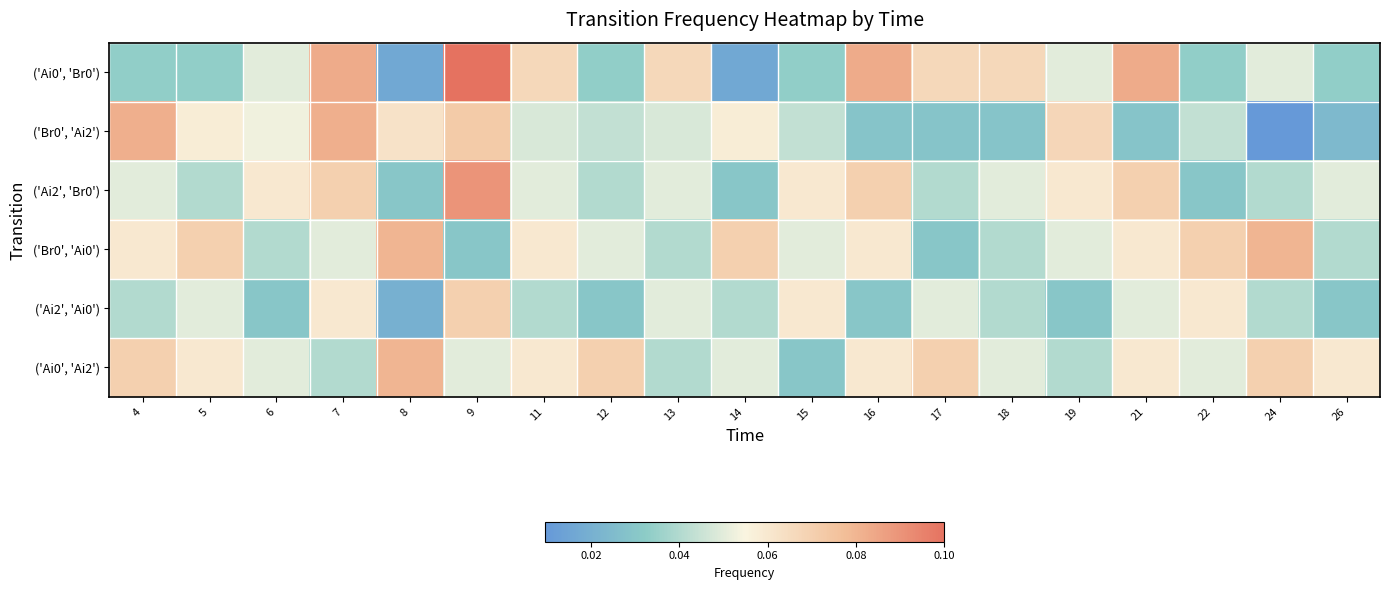

Which series changed the most between 7 and 11?

('Br0', 'Ai2')